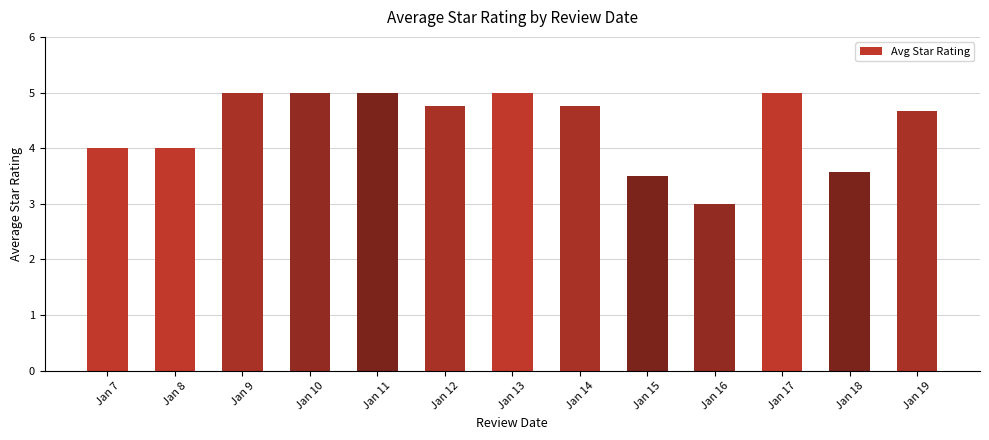

What is the smallest value displayed?

3.0